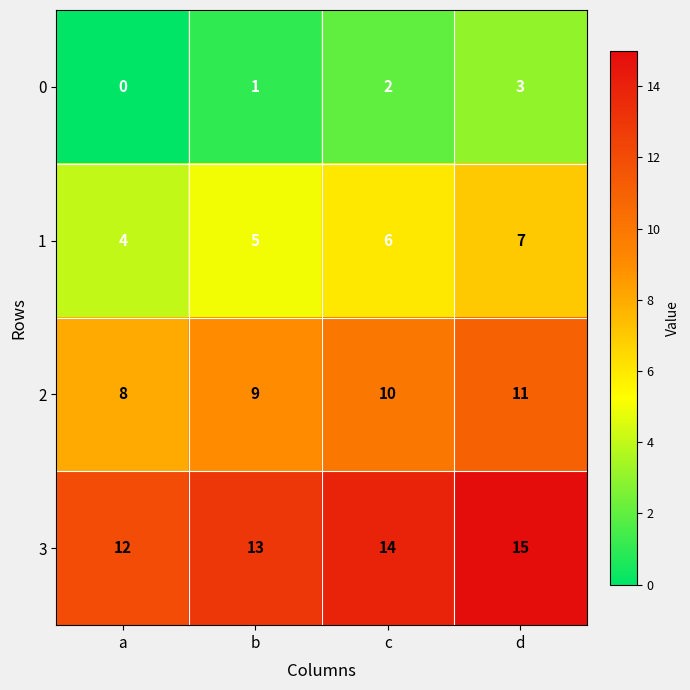

What is the sum of the 3 values at c and b?

27